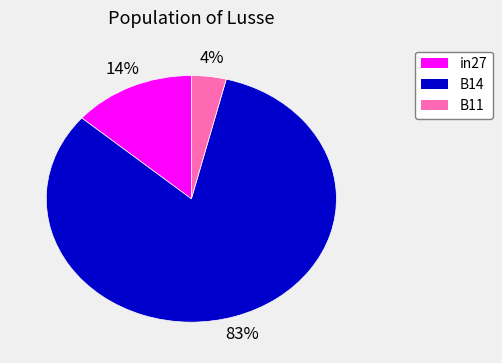

To the nearest percent, what portion does in27 represent?

14%